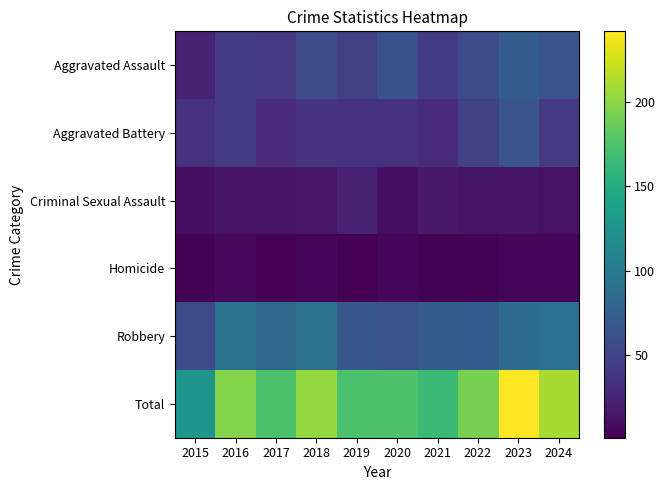

Which series has the largest total across all categories?

Total